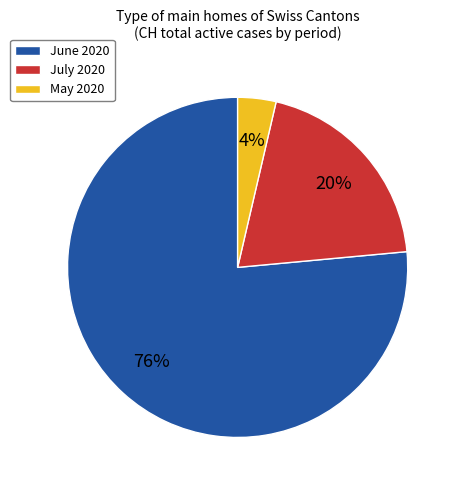

To the nearest percent, what portion does May 2020 represent?

4%